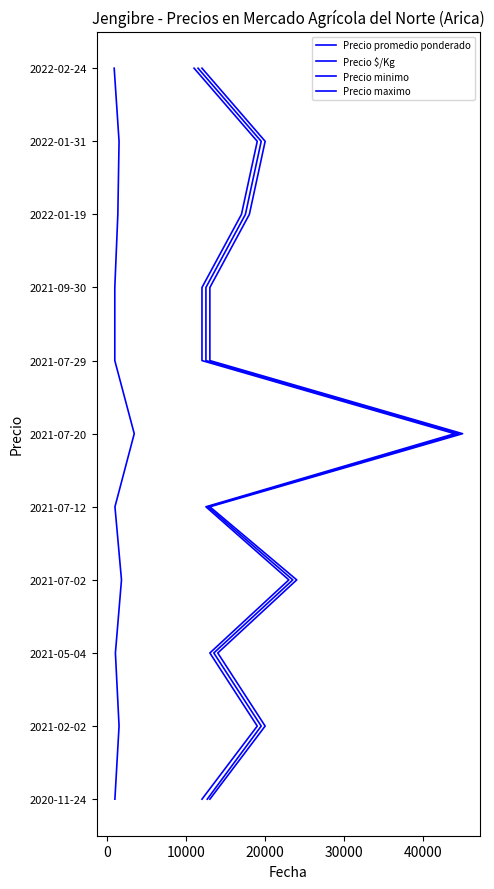

True or false: Precio $/Kg and Precio minimo intersect in this chart.

False